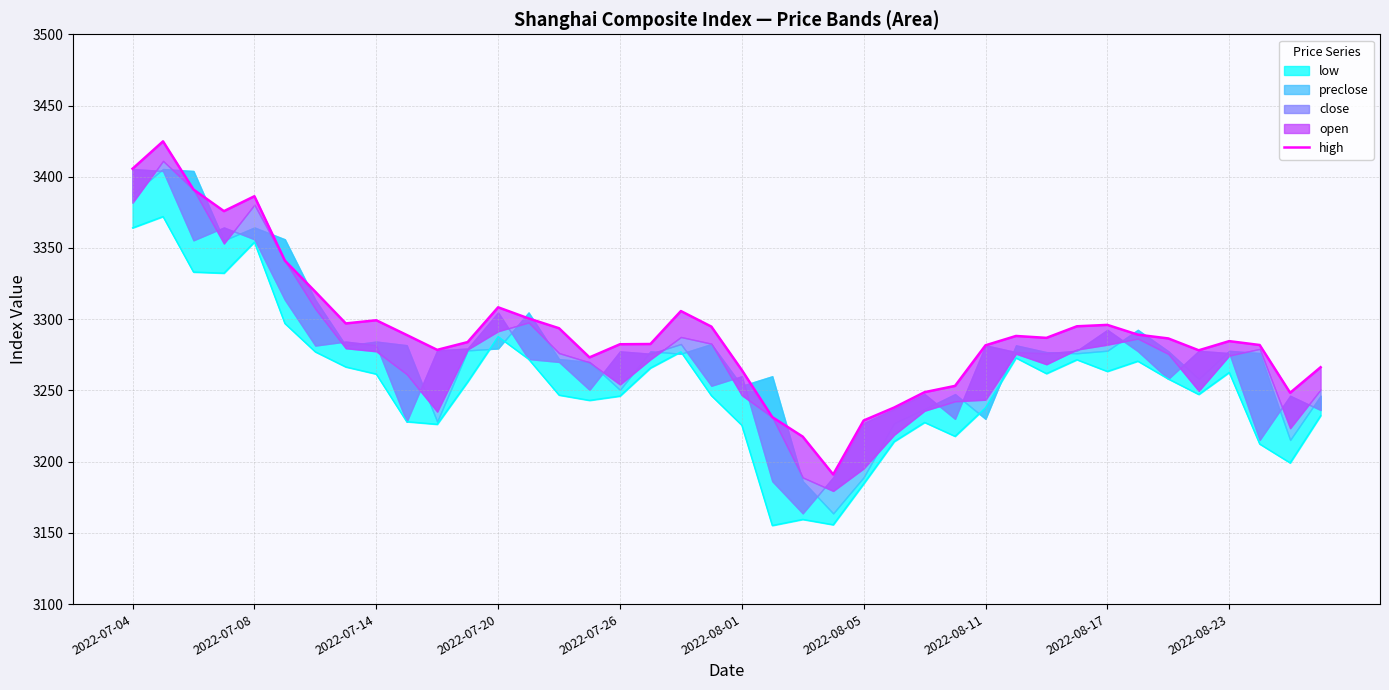

Is it true that the value at 27 is 3253.2?

True